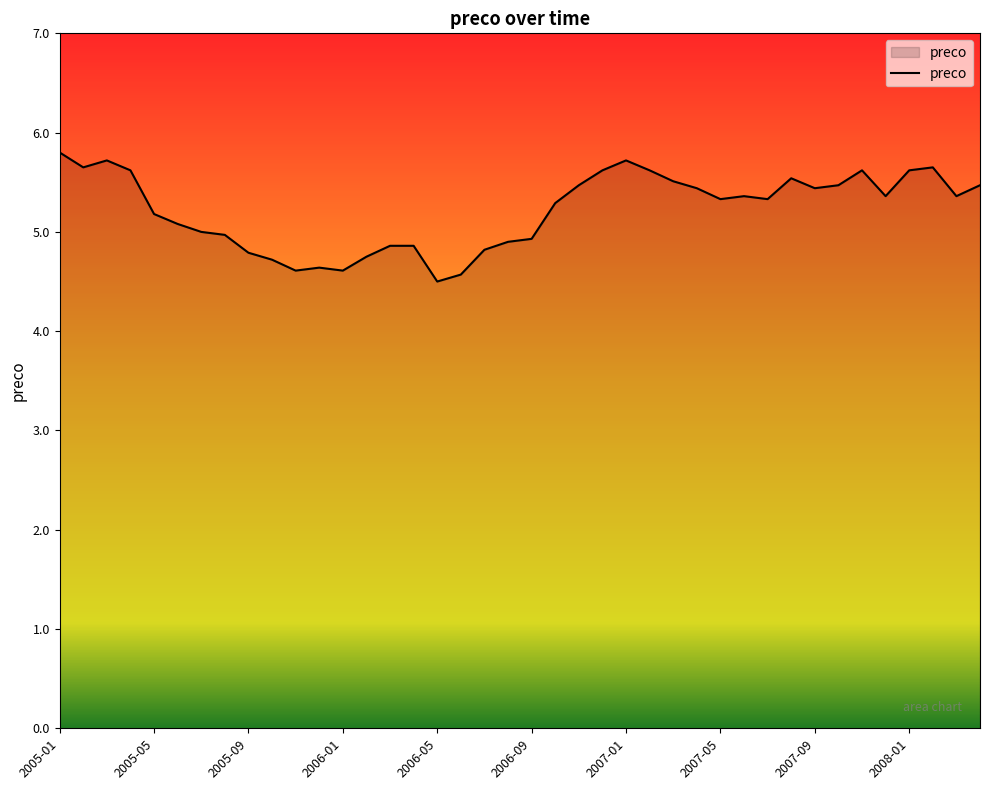

What is the minimum value shown in the chart?

4.5